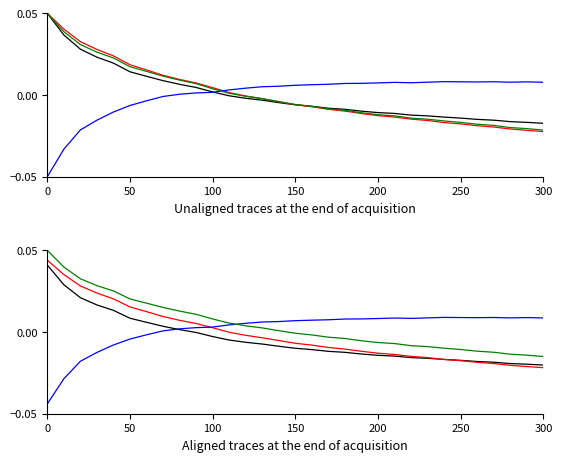

What is the difference between the maximum and minimum values in the res_ortho_norm series?

0.1